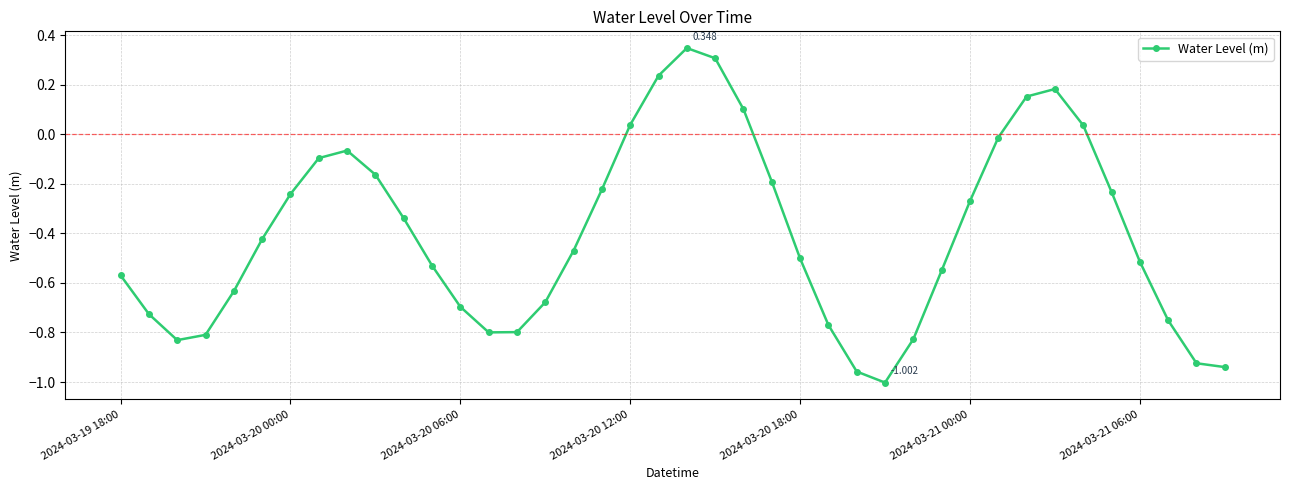

True or false: there are more than 2 points higher than both neighbors.

True